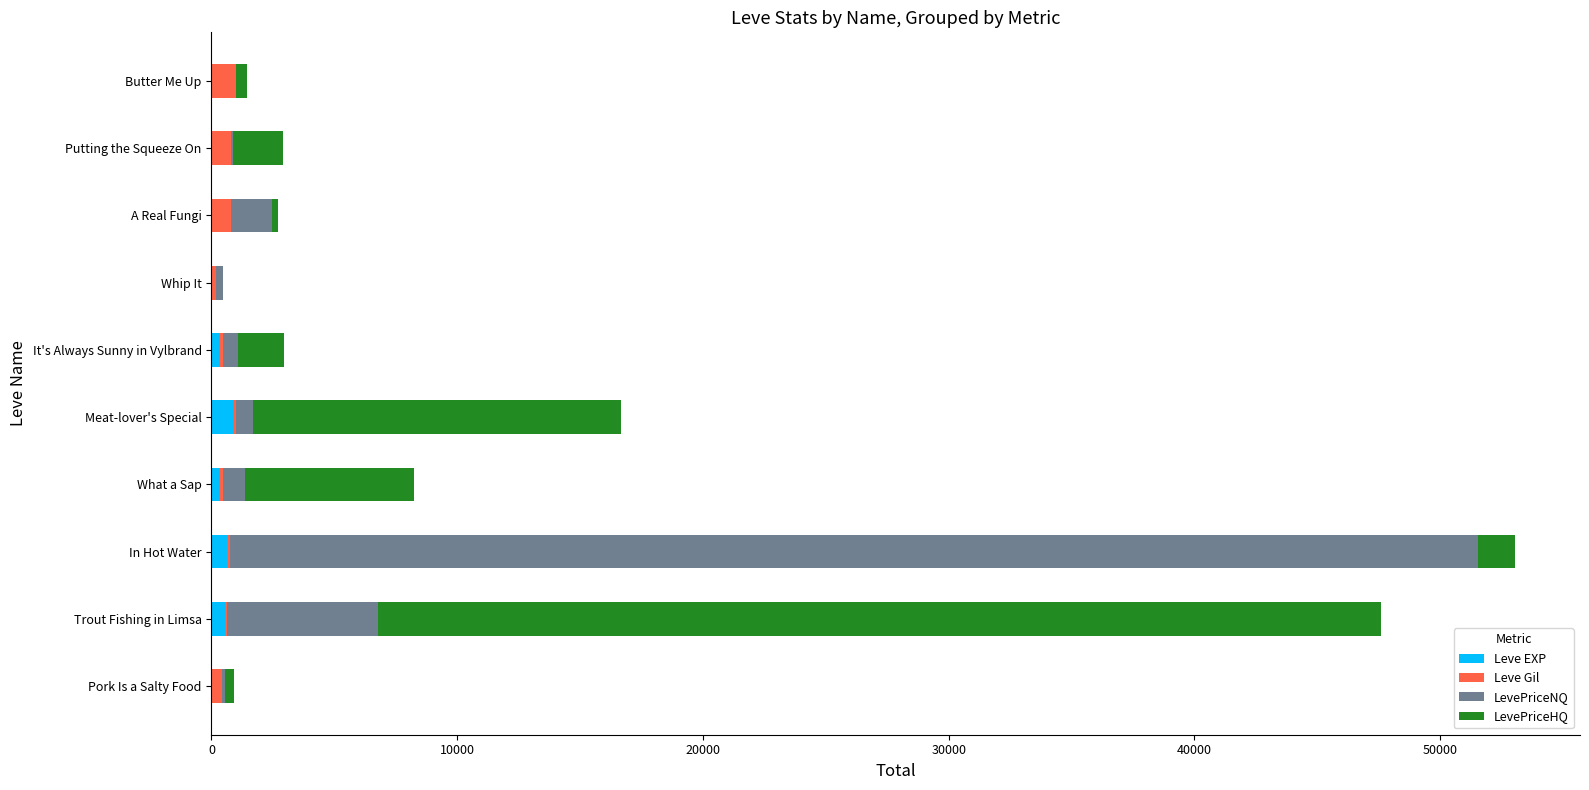

At which category is the sum across all series the highest?

In Hot Water